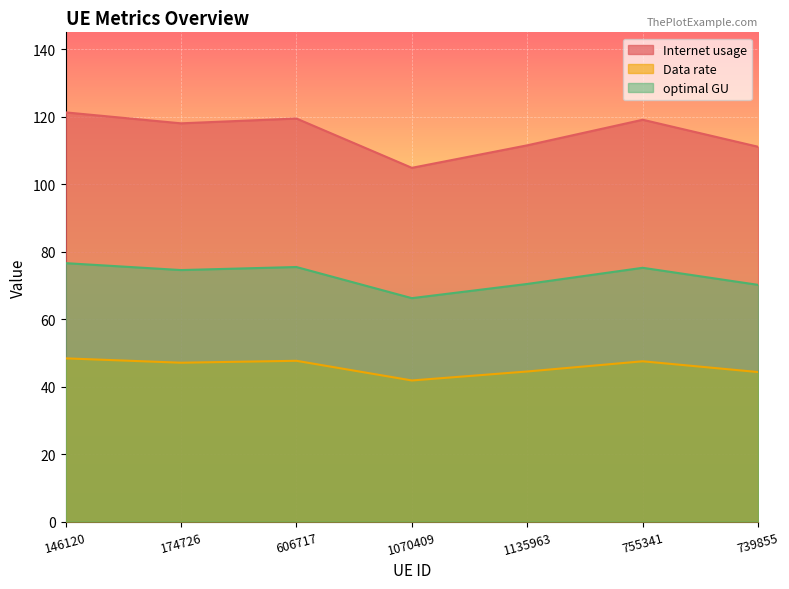

Which has a higher value, 1135963 or 755341?

755341